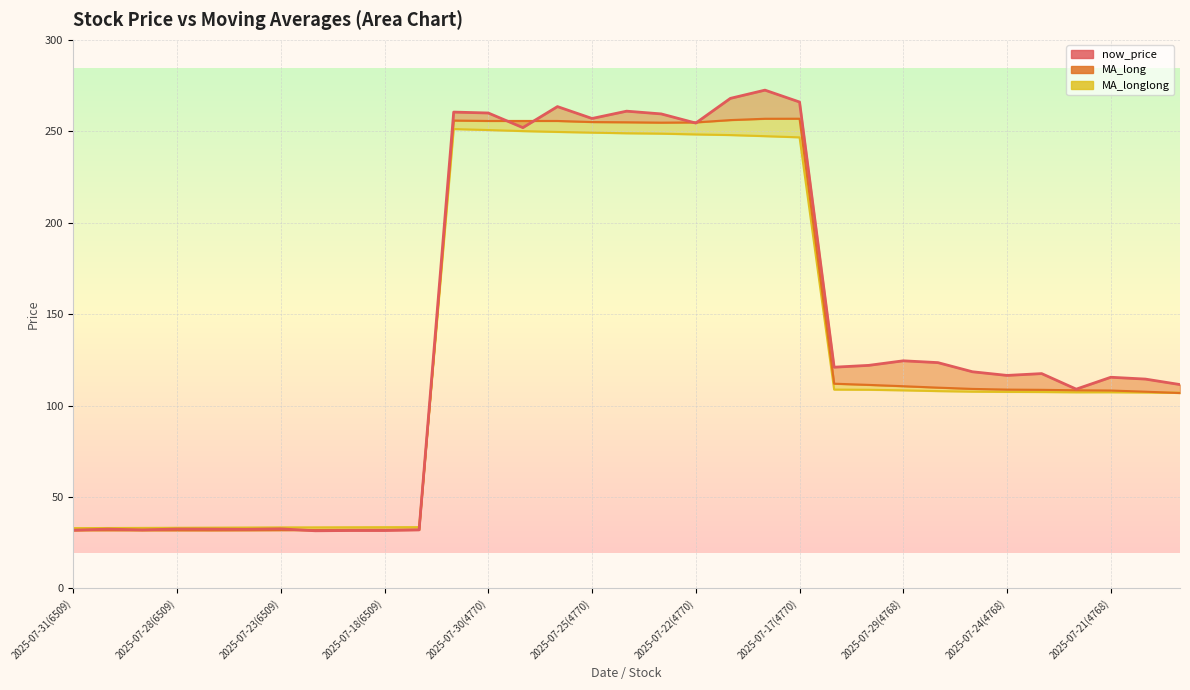

Count the number of values greater than 117.

17